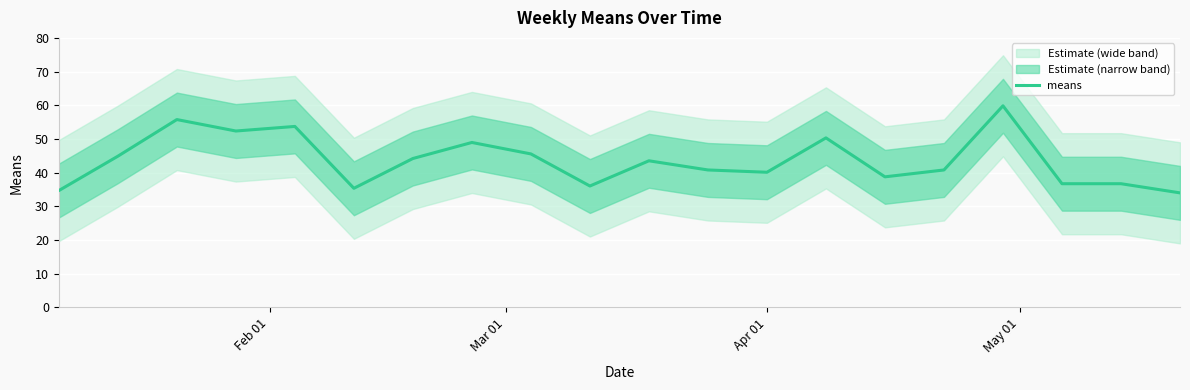

What is the minimum value shown in the chart?

34.0